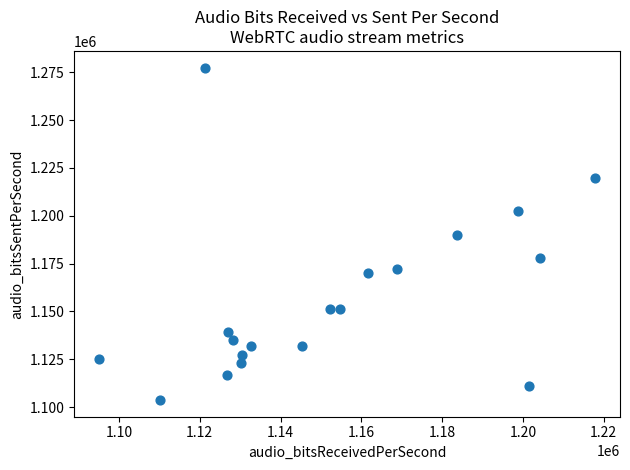

What is the range of X values (max minus min)?

122865.9